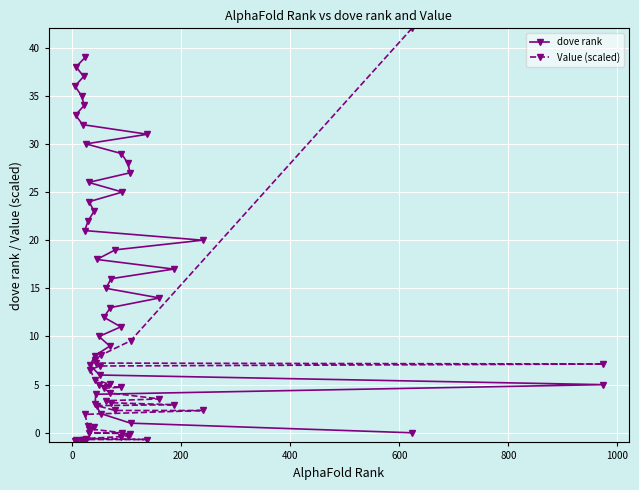

How many data points in dove rank are less than 20?

20